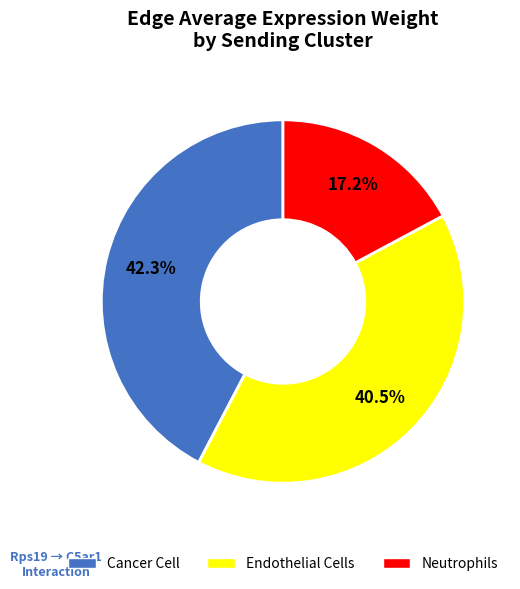

Is there any slice that represents more than half of the pie?

No